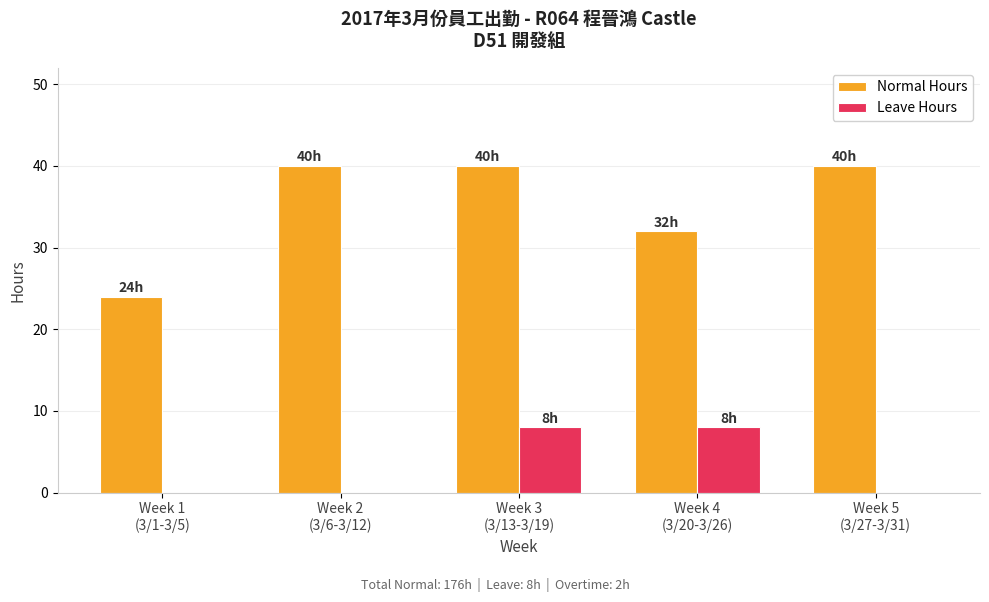

Which series has the largest total across all categories?

Normal Hours